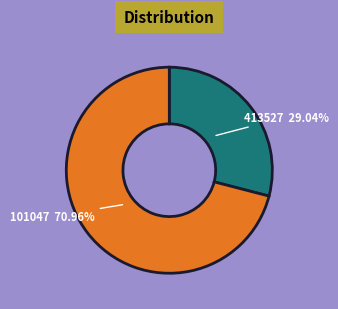

Is there a majority slice in this chart?

Yes